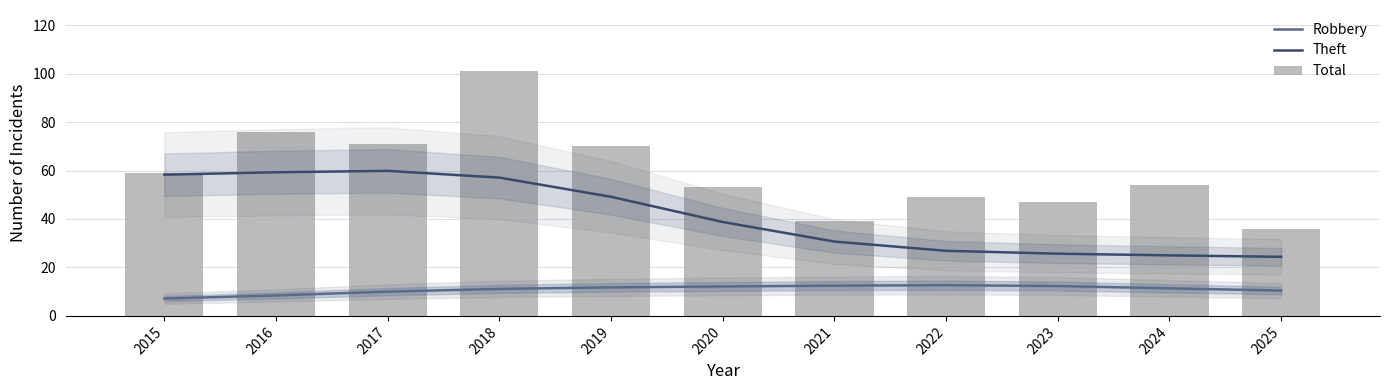

How many data points does each series have?

11